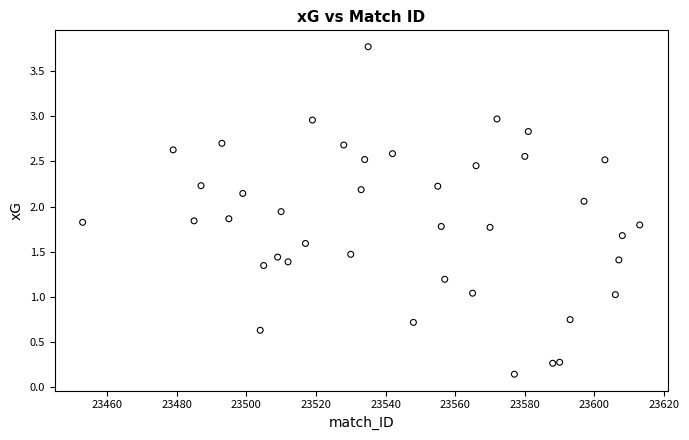

What is the range of X values (max minus min)?

160.0